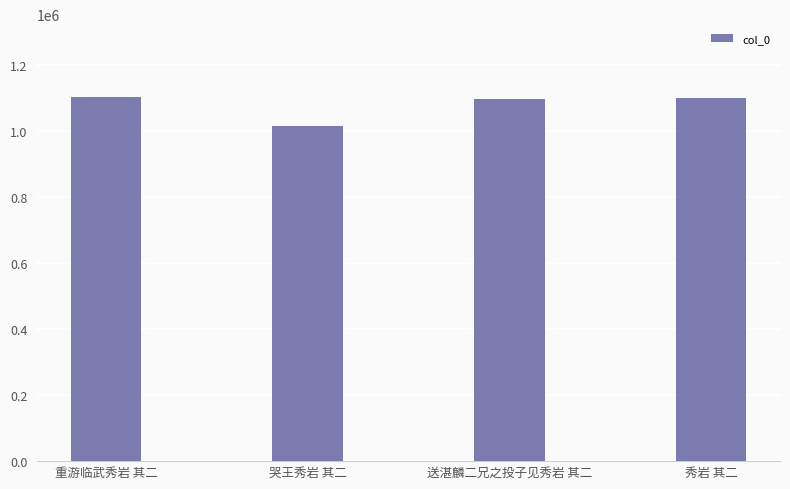

What is the change in value from 哭王秀岩 其二 to 送湛麟二兄之投子见秀岩 其二?

+81276